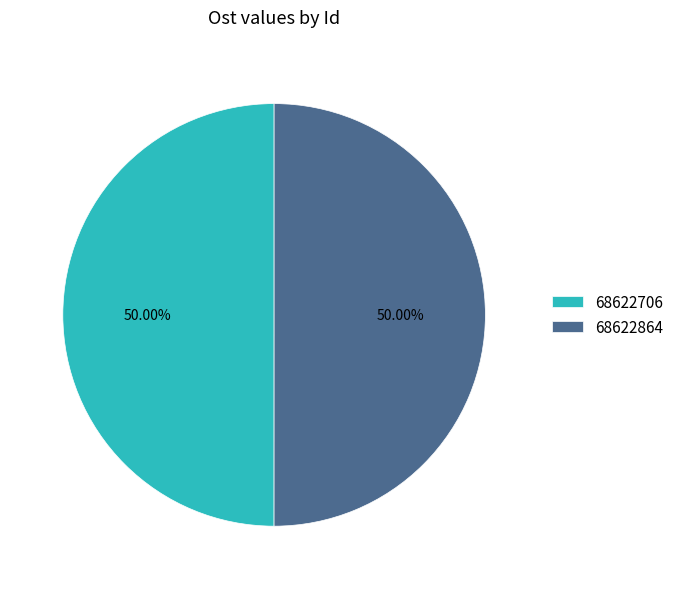

Do 68622864 and 68622706 together represent more than half of the pie?

Yes